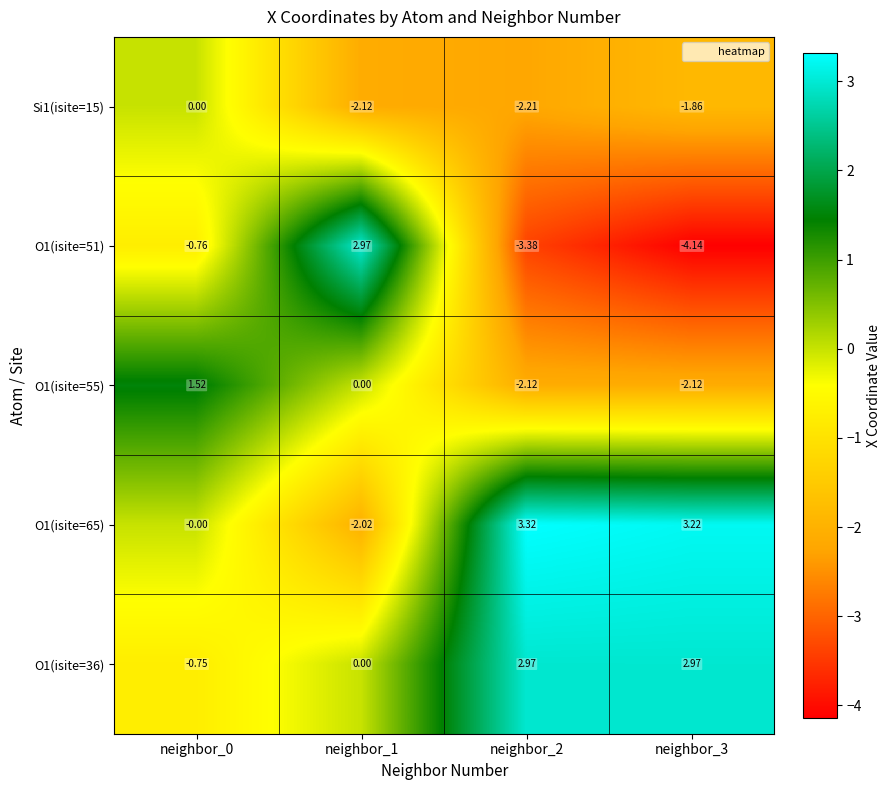

Rank the series by their maximum value, from highest to lowest.

O1(isite=65), O1(isite=51), O1(isite=36), O1(isite=55), Si1(isite=15)